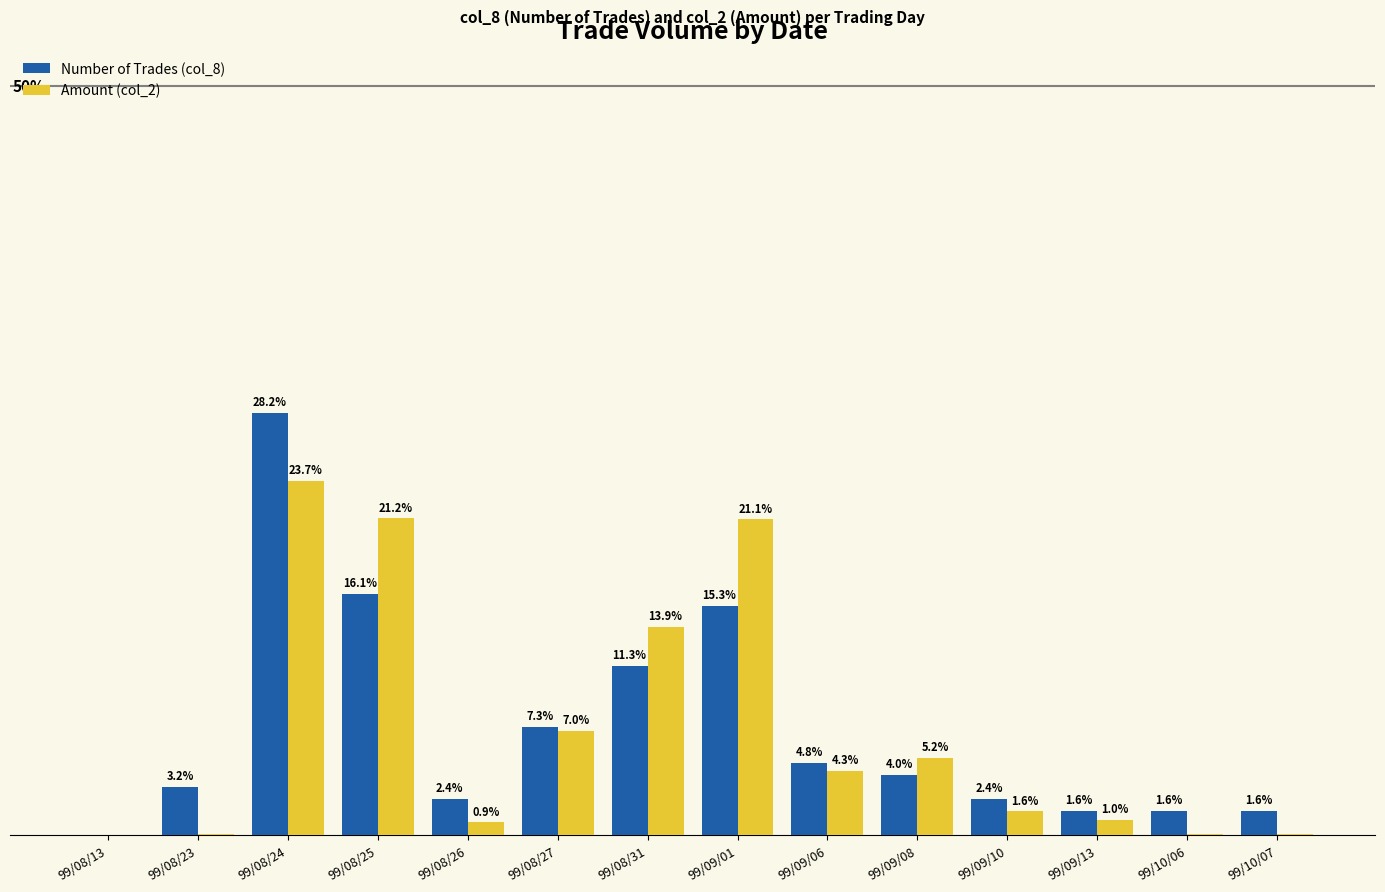

Where is Amount (col_2) nearest to the value 11?

99/08/31